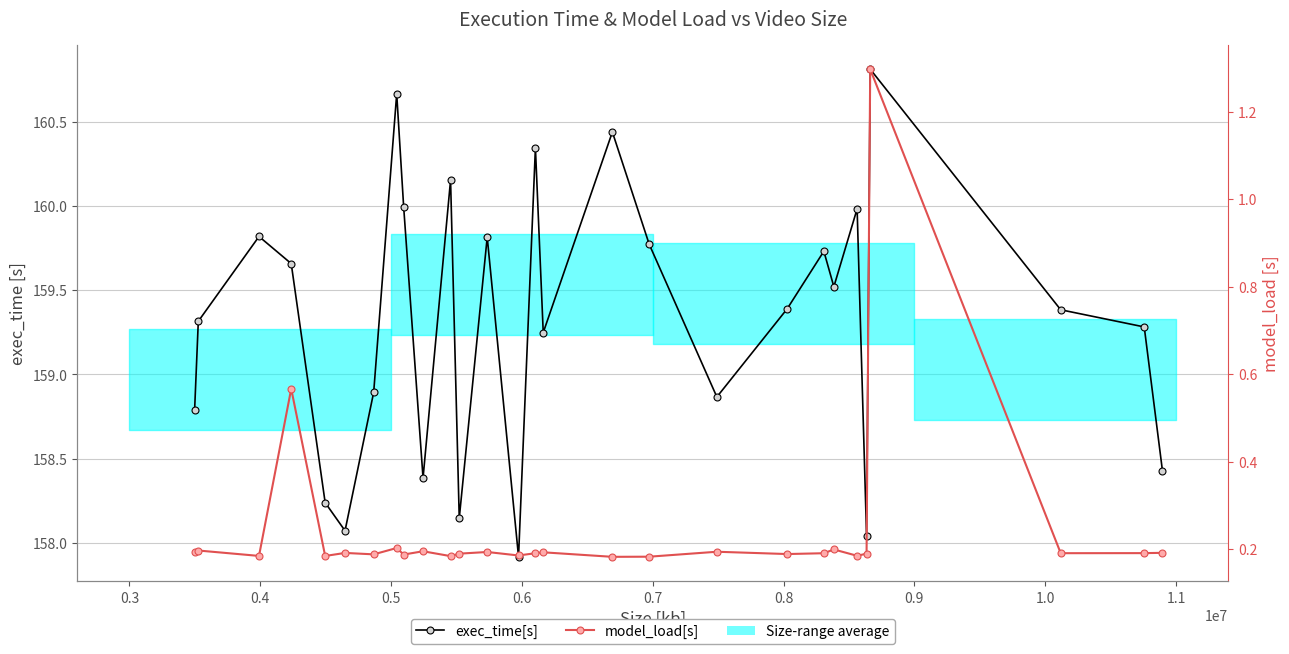

How many interior local valleys does the exec_time[s] series have?

8